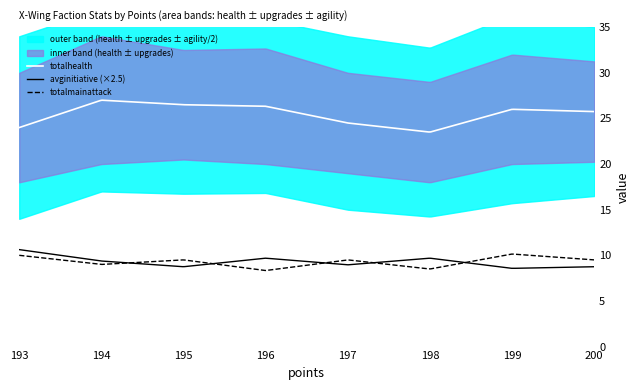

Is it true that totalagility equals 6.0 at 194?

True